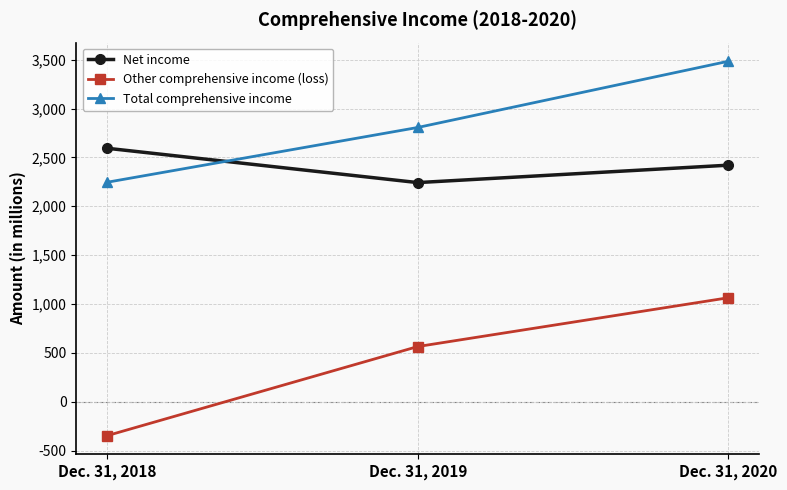

How many lines are shown in the chart?

3